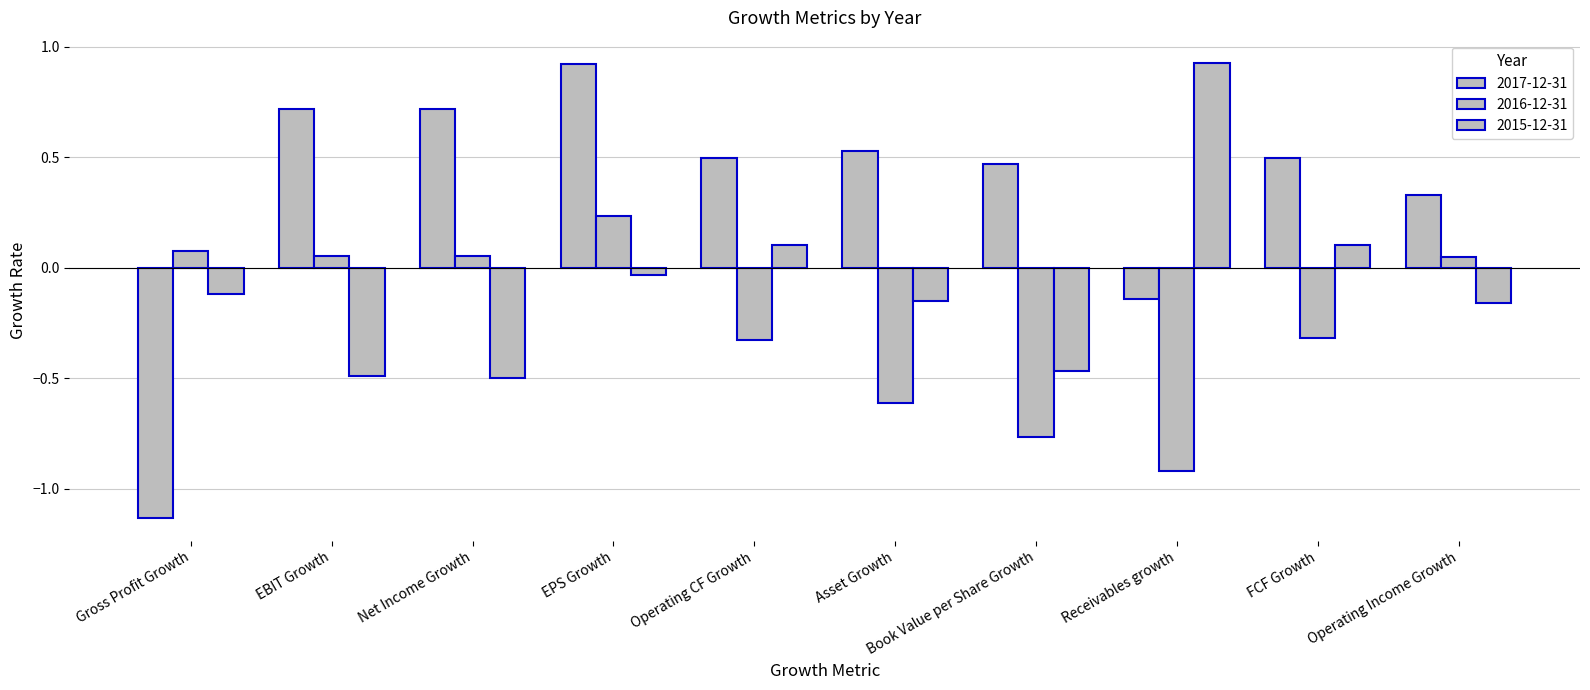

Does the chart contain stacked bars?

No